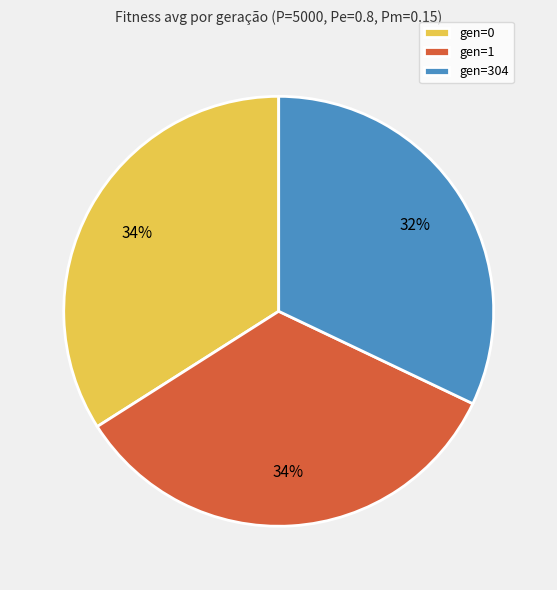

To the nearest percent, what portion does gen=0 represent?

34%